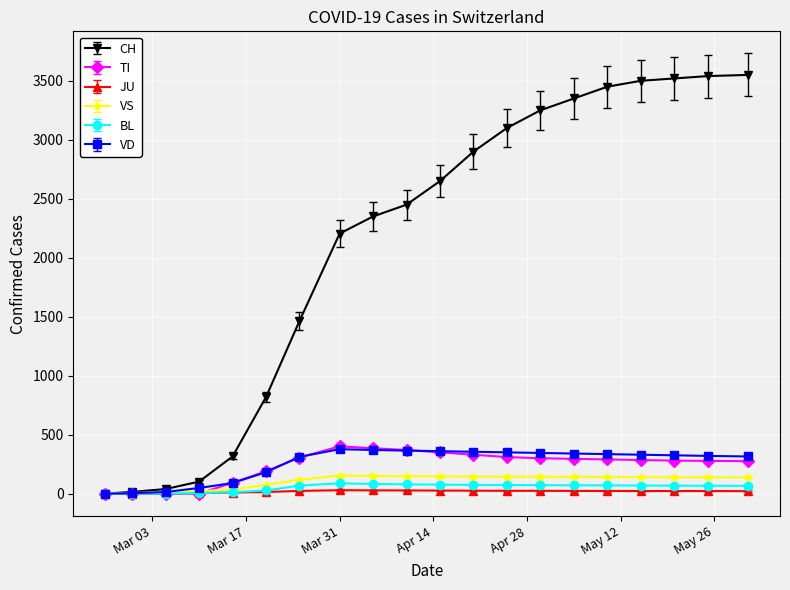

What is the greatest value displayed?

3550